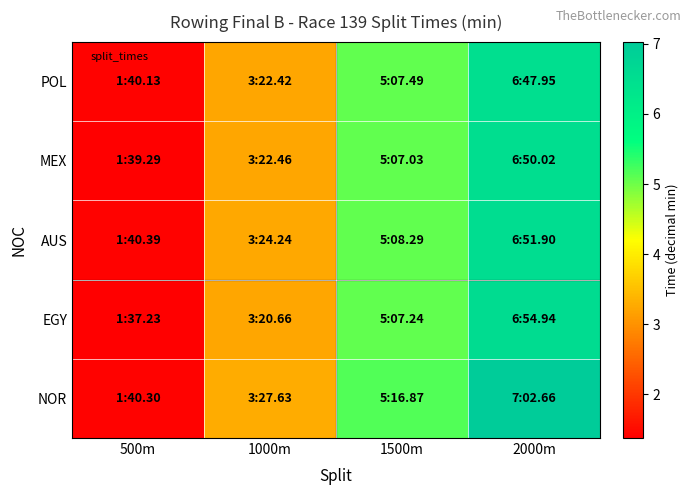

What is the total value across all series at 500m?

7.0